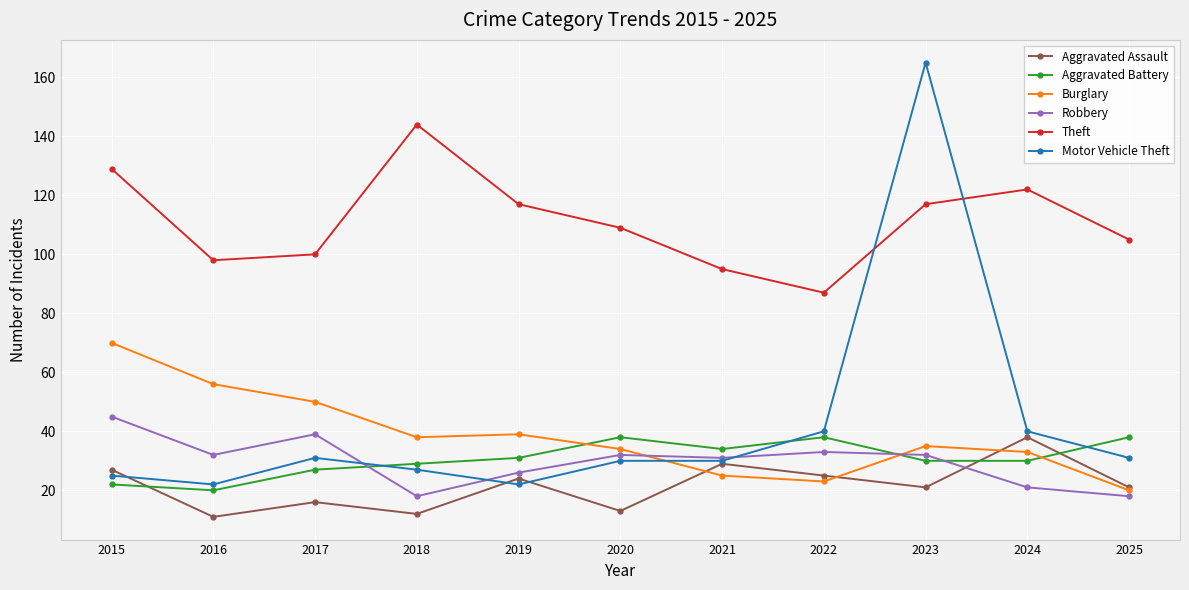

What is the smallest value displayed?

11